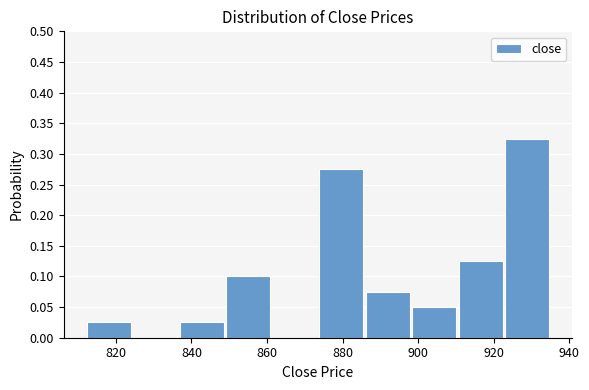

Reading left to right, transcribe this chart: for each bar, give the range it covers on the x-axis and its height. Neither the bar edges nor the heights are printed on the chart, so give them approximately, as read against the axes.

812 to 824: 0.025
824 to 836: 0
836 to 848: 0.025
848 to 862: 0.100
862 to 874: 0
874 to 886: 0.275
886 to 898: 0.075
898 to 910: 0.050
910 to 922: 0.125
922 to 936: 0.325